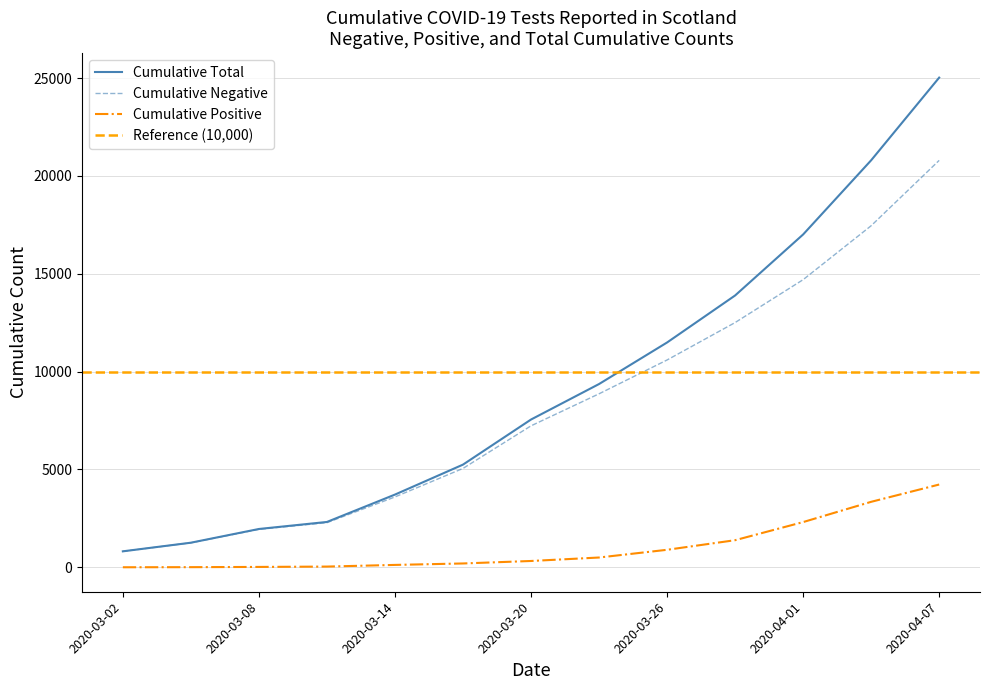

How many lines are shown in the chart?

3